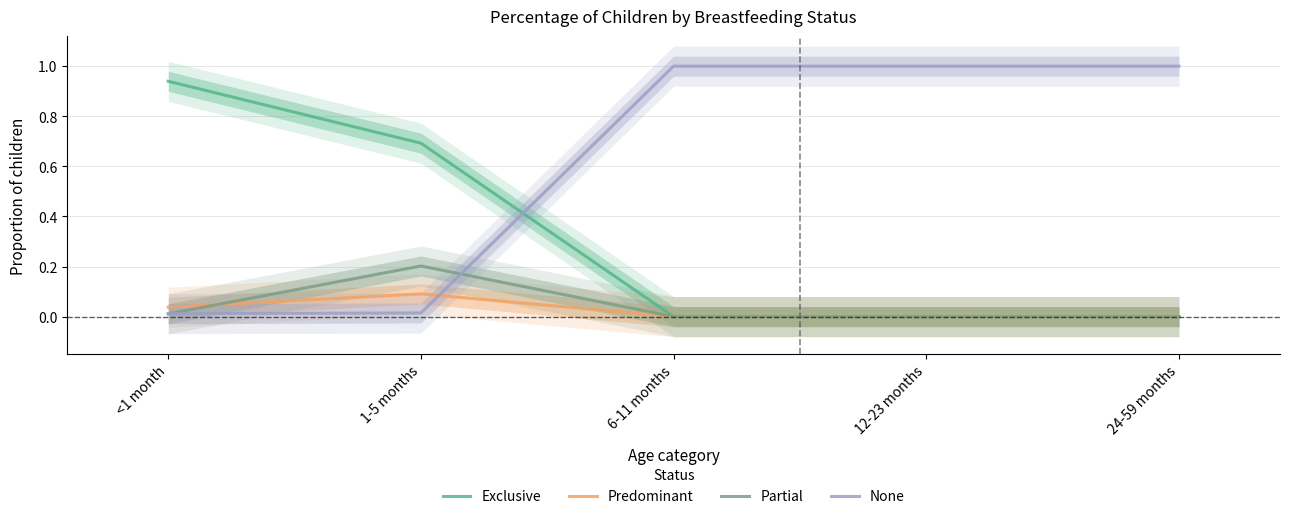

Reading right to left, extract all data points from this chart.

Exclusive: 0.0	0.0	0.0	0.7	0.9
Predominant: 0.0	0.0	0.0	0.1	0.0
Partial: 0.0	0.0	0.0	0.2	0.0
None: 1.0	1.0	1.0	0.0	0.0